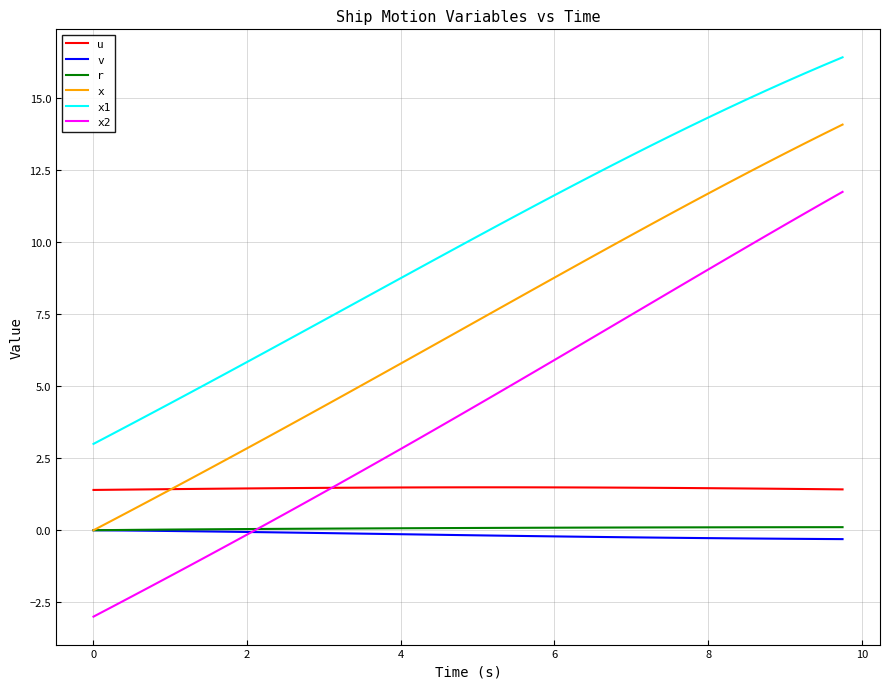

Which series ends up on top after the final intersection of u and x?

x